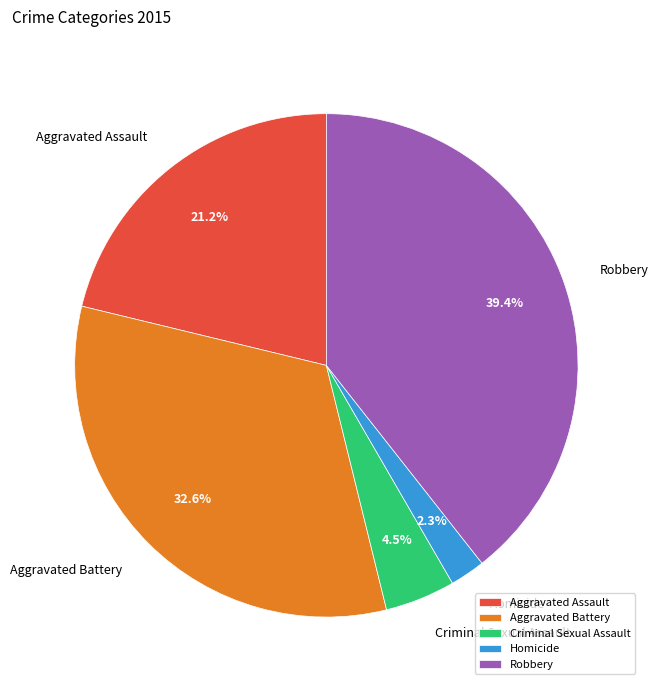

To the nearest percent, what is the average slice percentage?

20%